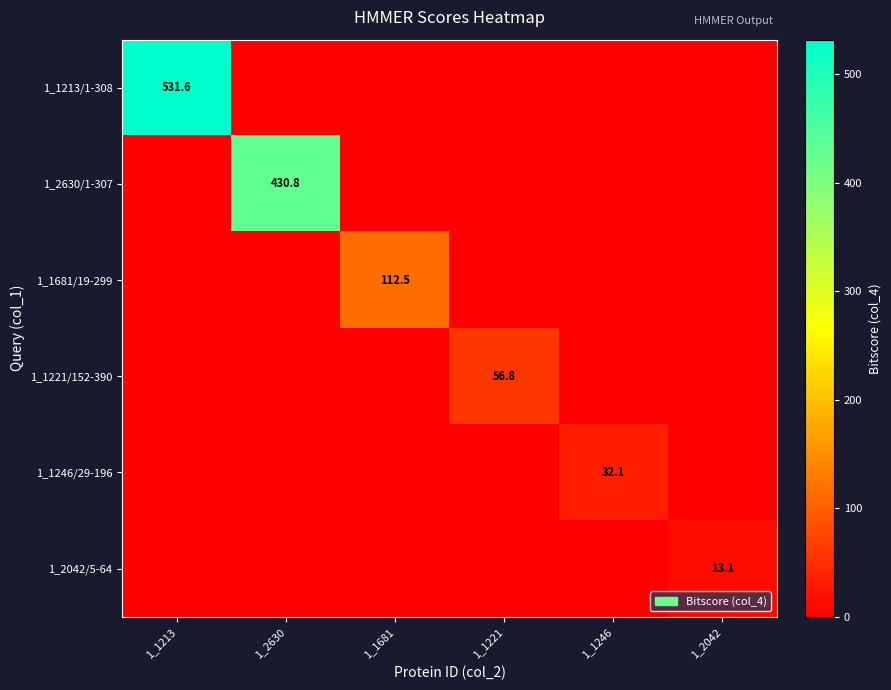

Is it true that 1_2042/5-64 equals 13.1 at 1_2042?

True